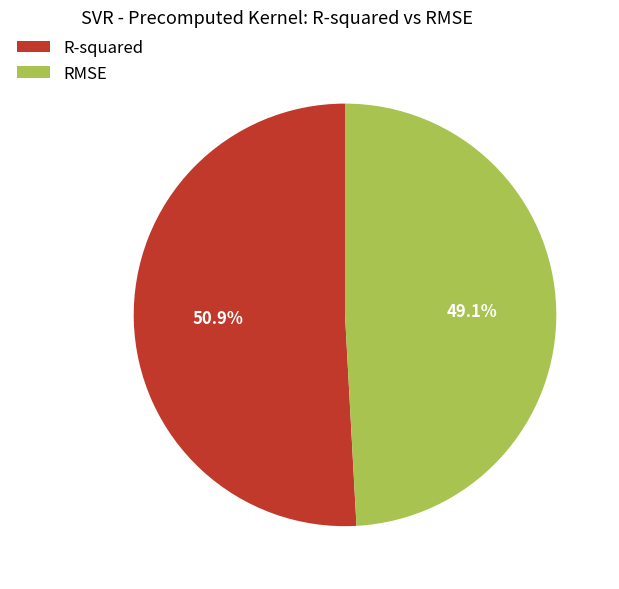

Which has a higher value, R-squared or RMSE?

R-squared